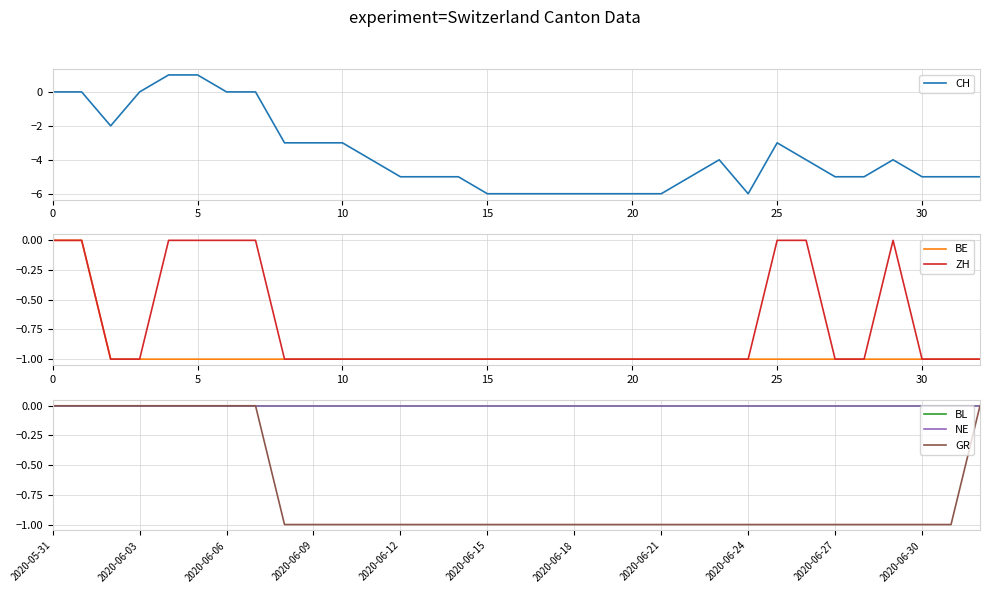

Is this an area chart (filled region under the line)?

No